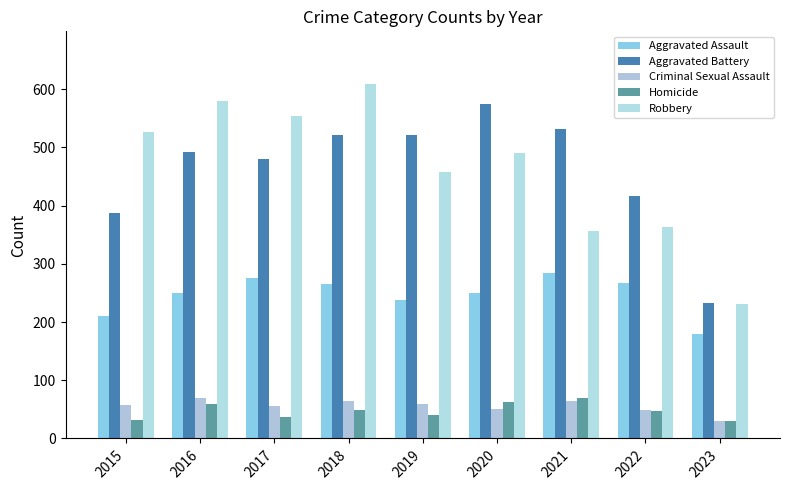

How many groups of bars are there?

9